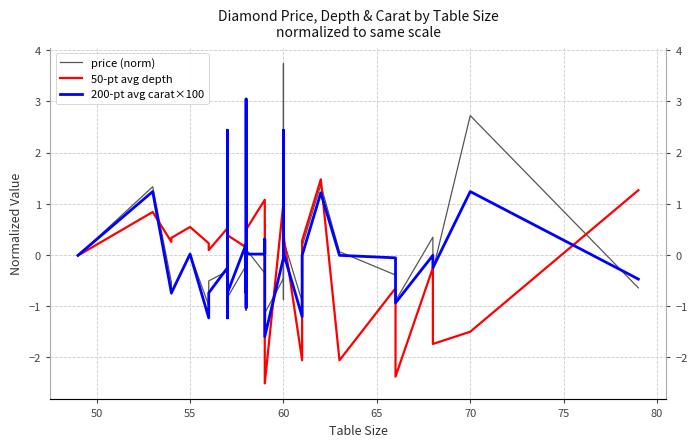

Does the chart display data point markers on the line(s)?

No